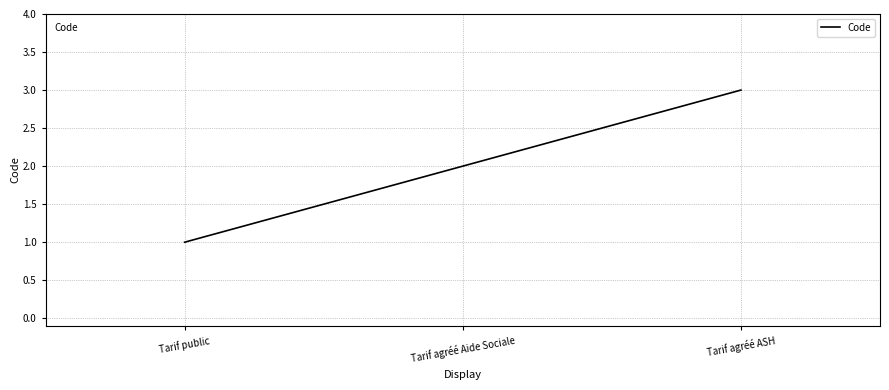

What position from the left is Tarif public?

1